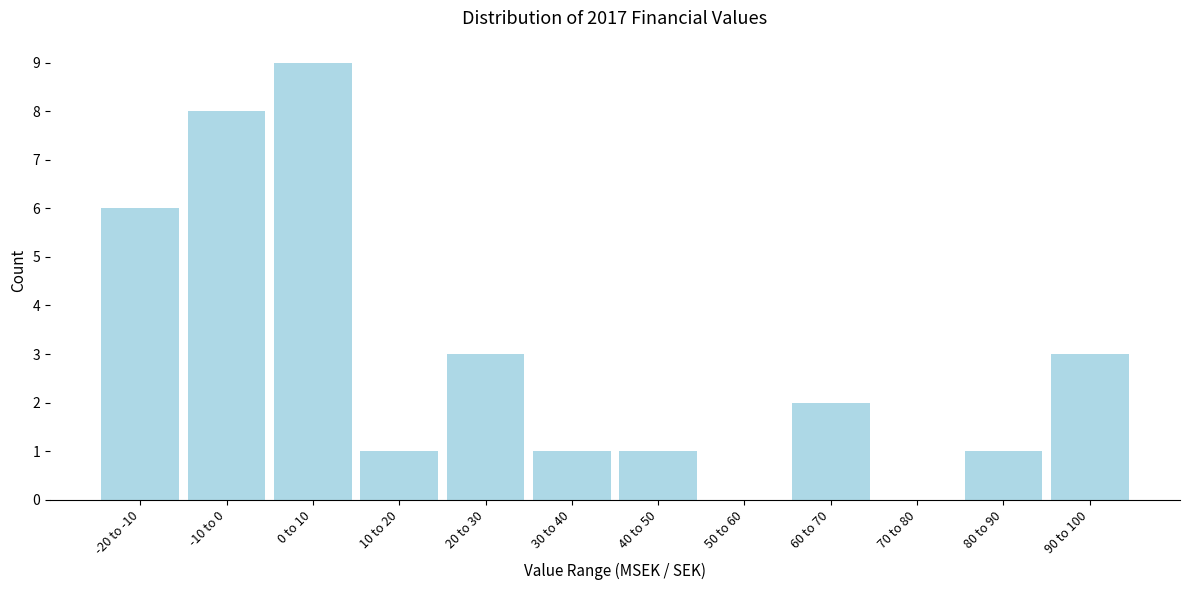

Reading right to left, transcribe all the data shown in this chart.

90 to 100=3	80 to 90=1	70 to 80=0	60 to 70=2	50 to 60=0	40 to 50=1	30 to 40=1	20 to 30=3	10 to 20=1	0 to 10=9	-10 to 0=8	-20 to -10=6